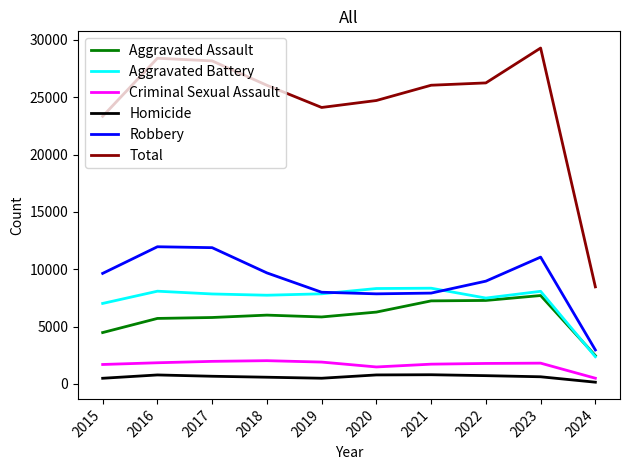

What is the minimum value for Criminal Sexual Assault?

500